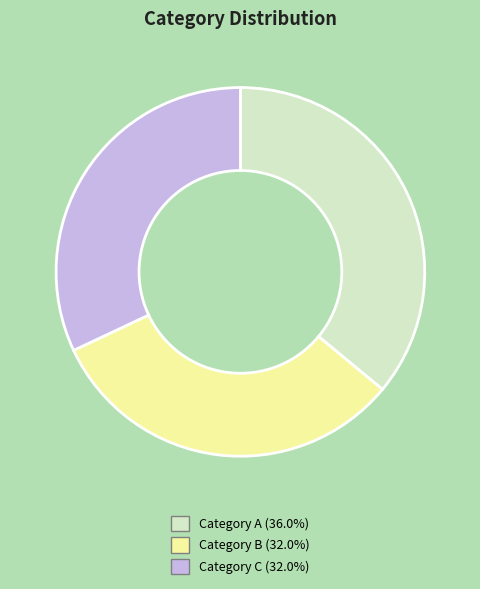

Do Category C and Category A together represent more than half of the pie?

Yes